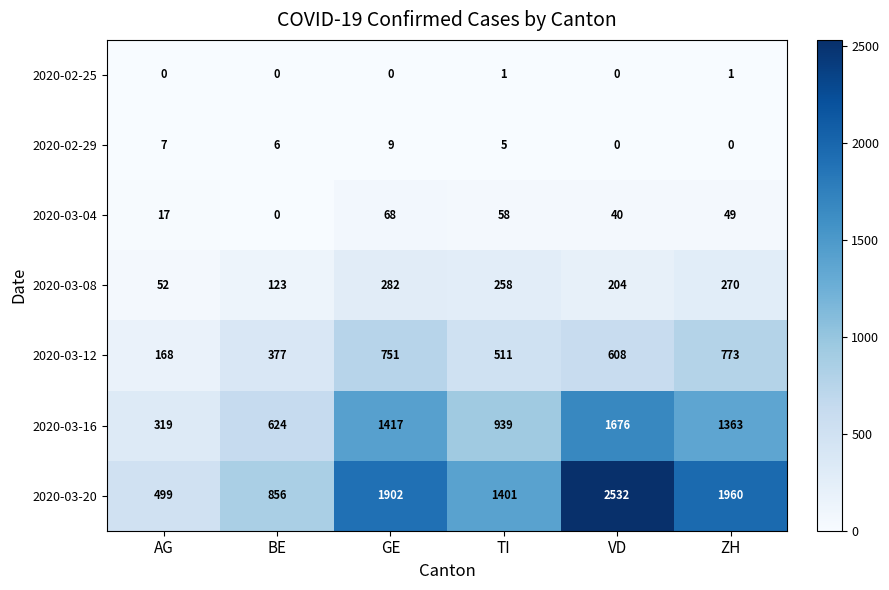

Is it true that 2020-03-04 equals 96 at TI?

False